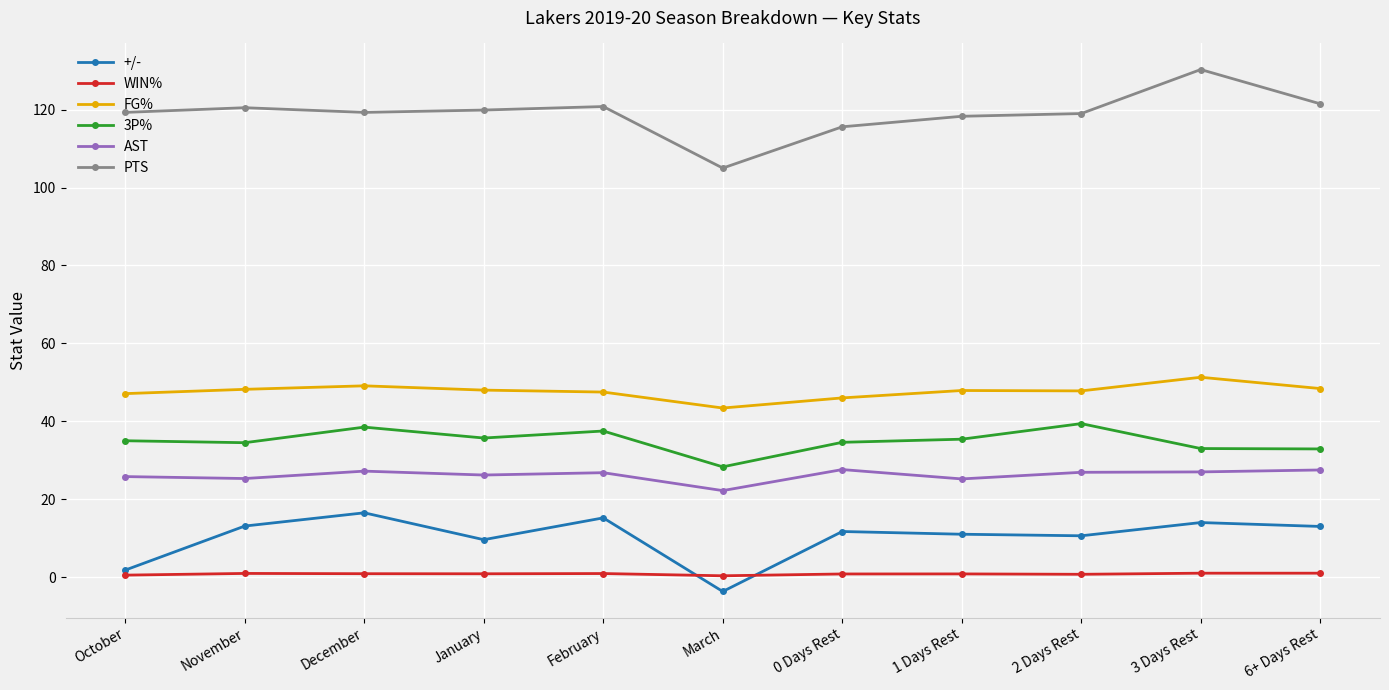

True or false: FG% and PTS intersect in this chart.

False